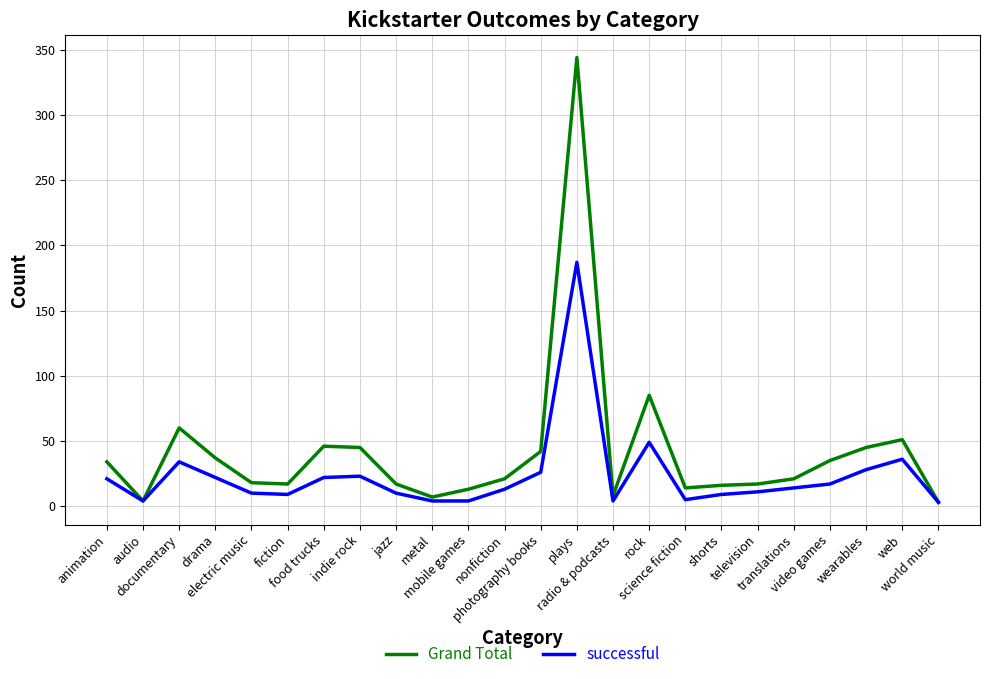

What are all the series names shown in the legend?

Grand Total, successful